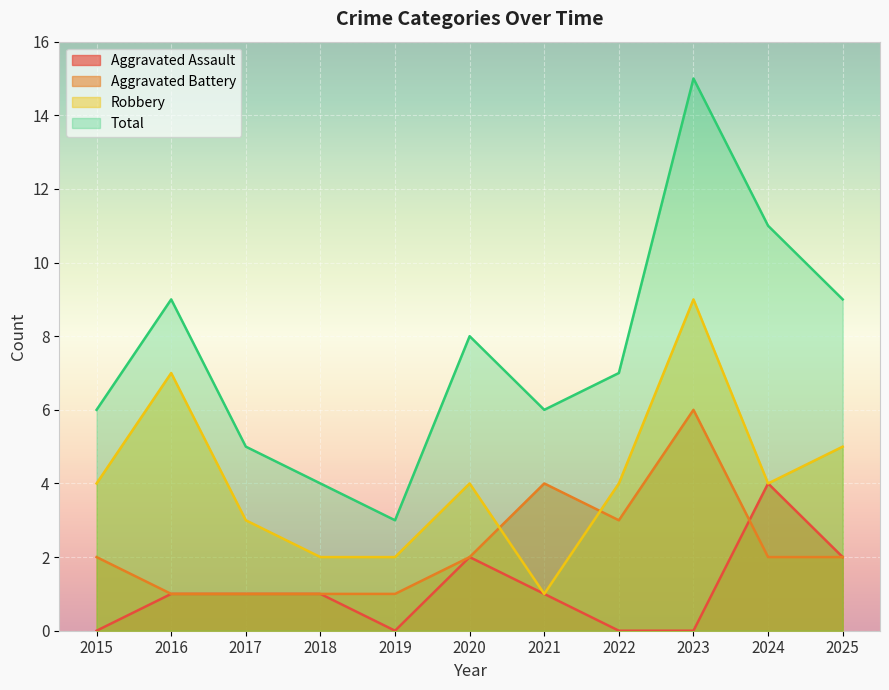

Is it true that Aggravated Assault equals 0 at 2015?

True